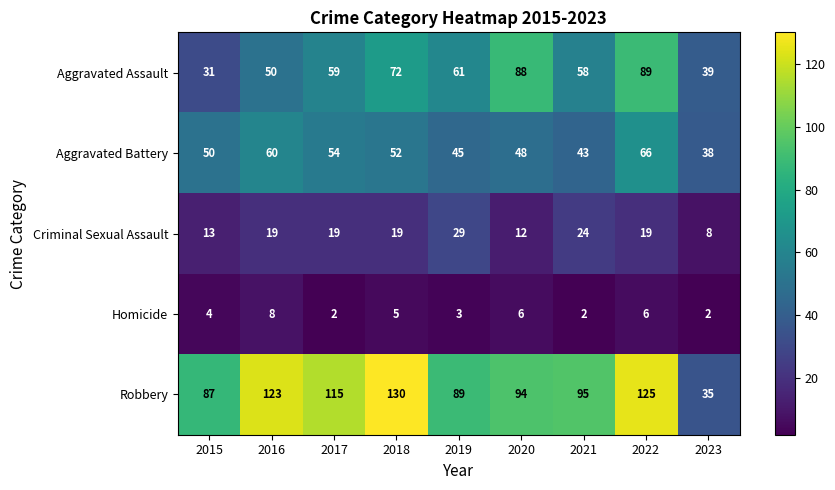

What is the difference between the highest and lowest values at 2020?

88